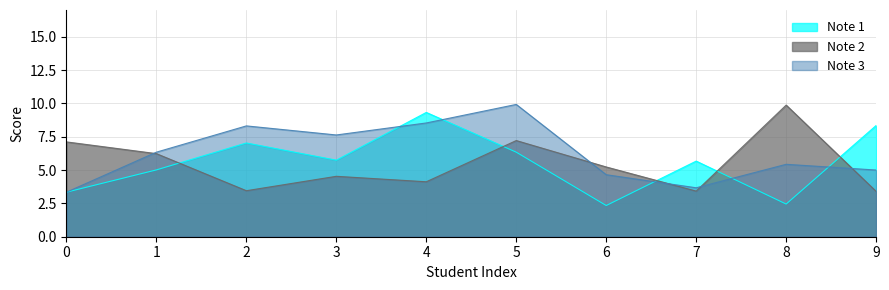

In Note 2, how many points are higher than both neighbors (excluding endpoints)?

3